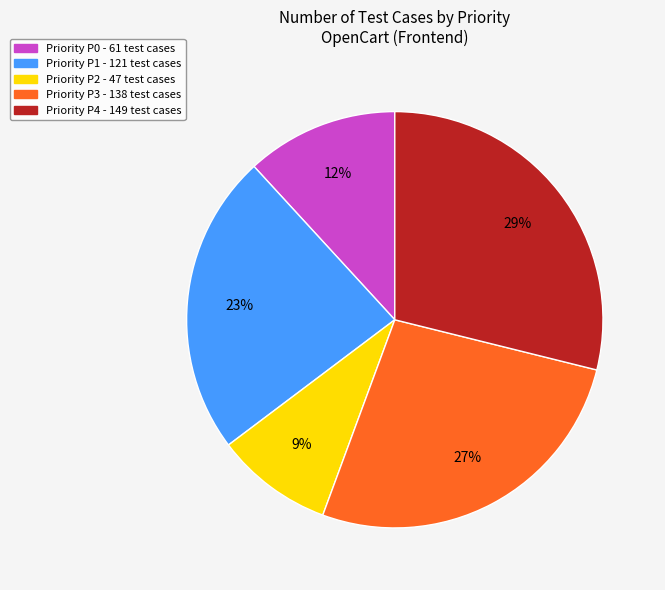

Does any single category account for the majority?

No